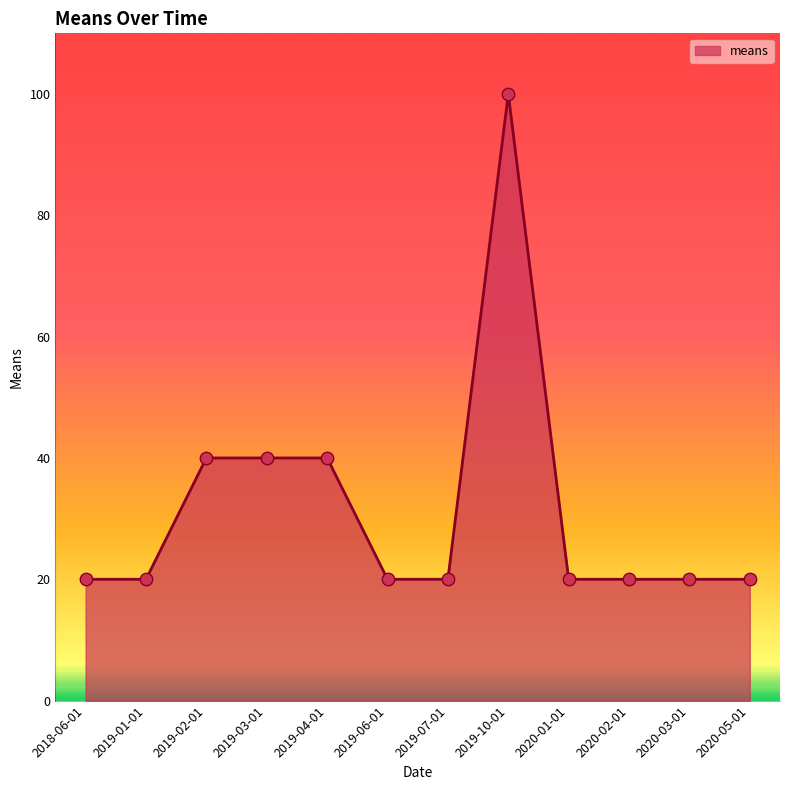

What is the ratio of the value at 2020-05-01 to the value at 2019-03-01?

0.5